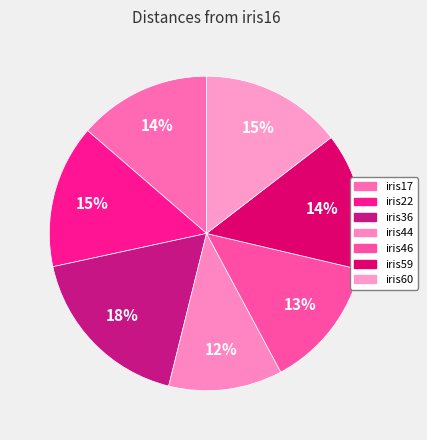

Between iris17 and iris46, which is larger?

iris17